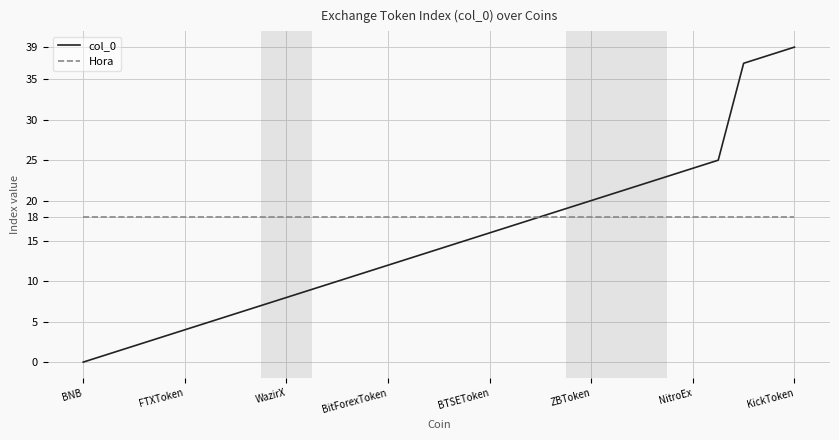

What are all the series names shown in the legend?

col_0, Hora